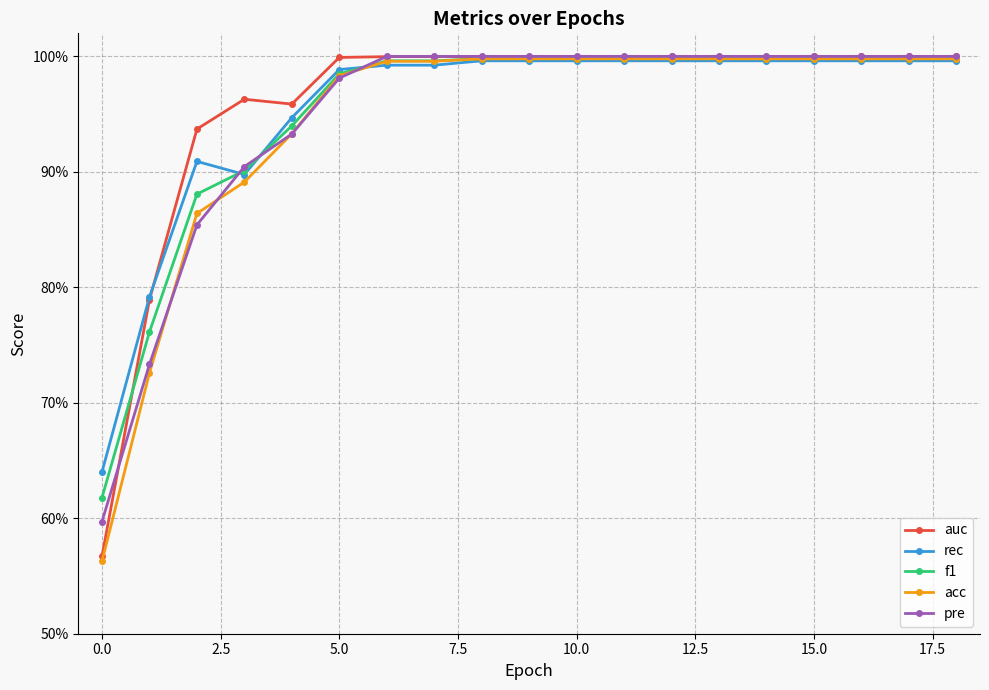

What are all the series names shown in the legend?

auc, rec, f1, acc, pre